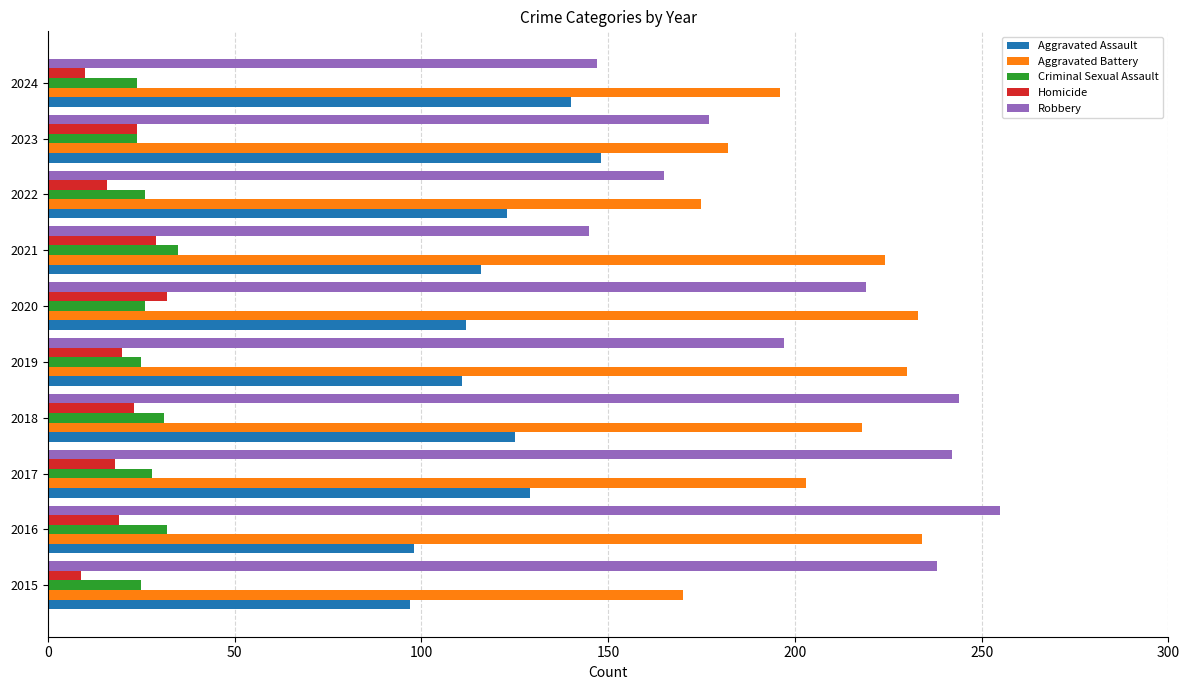

Rank the series by their maximum value, from lowest to highest.

Homicide, Criminal Sexual Assault, Aggravated Assault, Aggravated Battery, Robbery